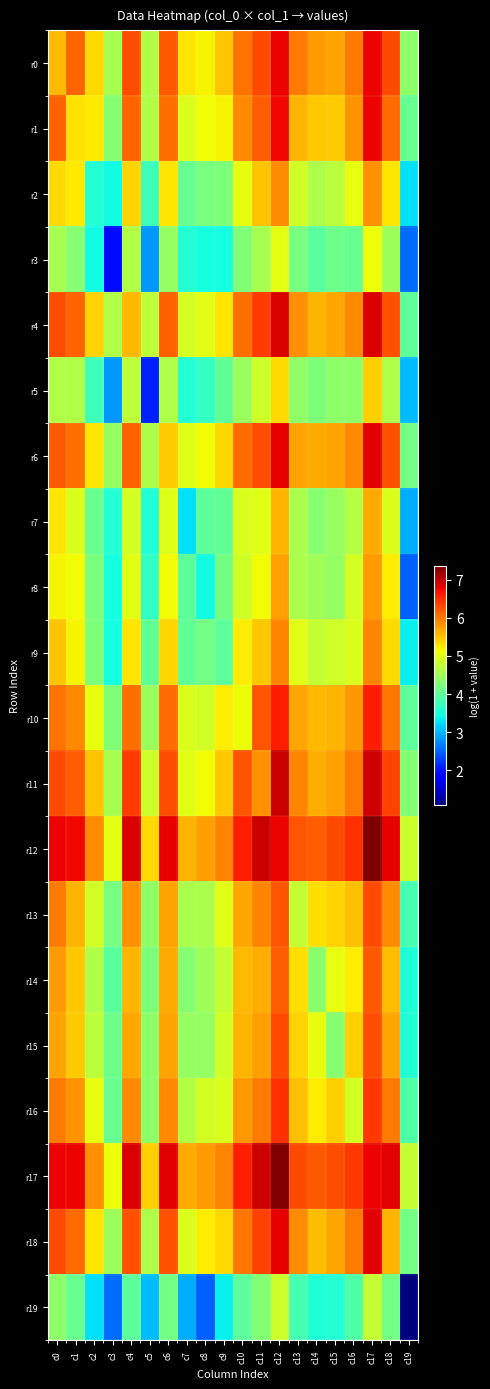

What is the smallest value displayed?

1.1